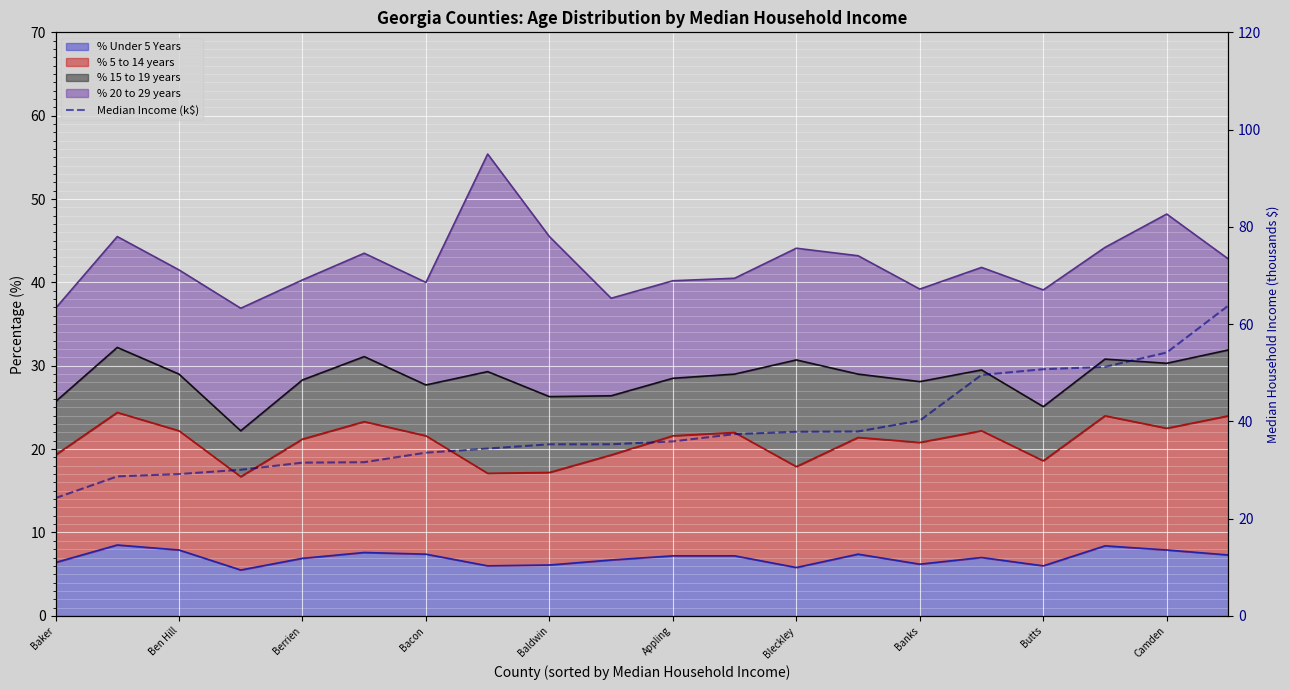

What is the value of the 20th point from the left?

63.8